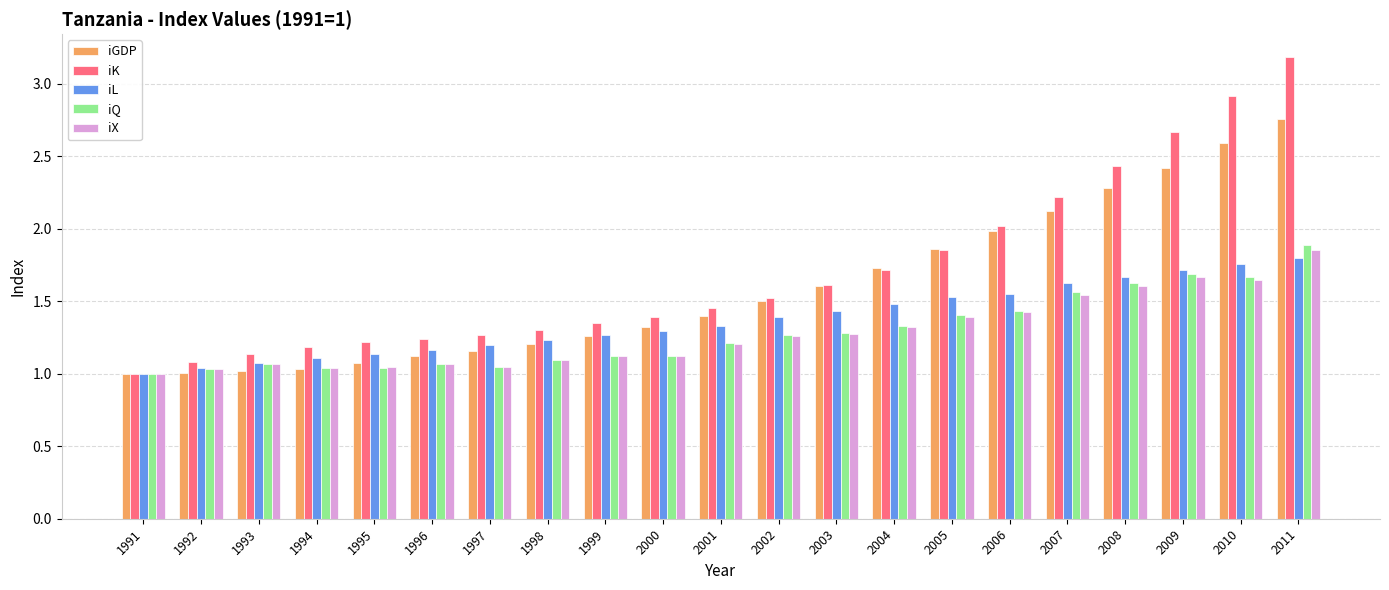

What is the total value across all series at 1999?

6.1